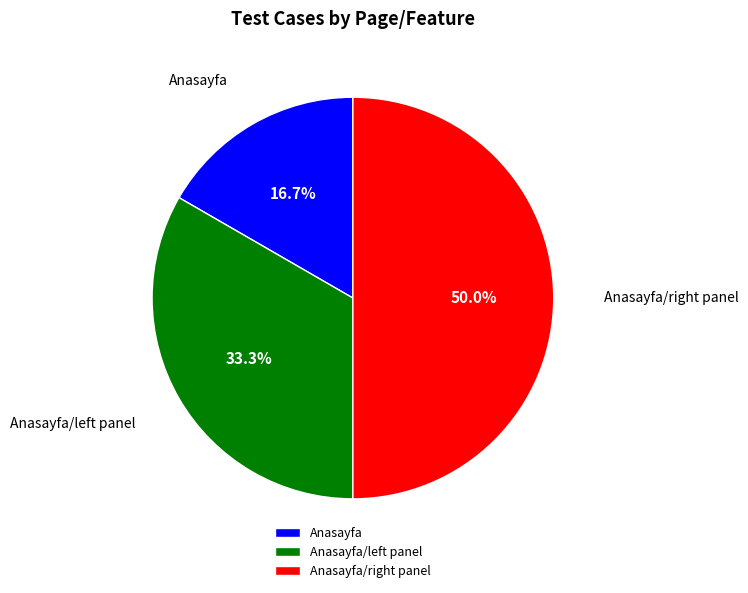

Which slice is the smallest?

Anasayfa